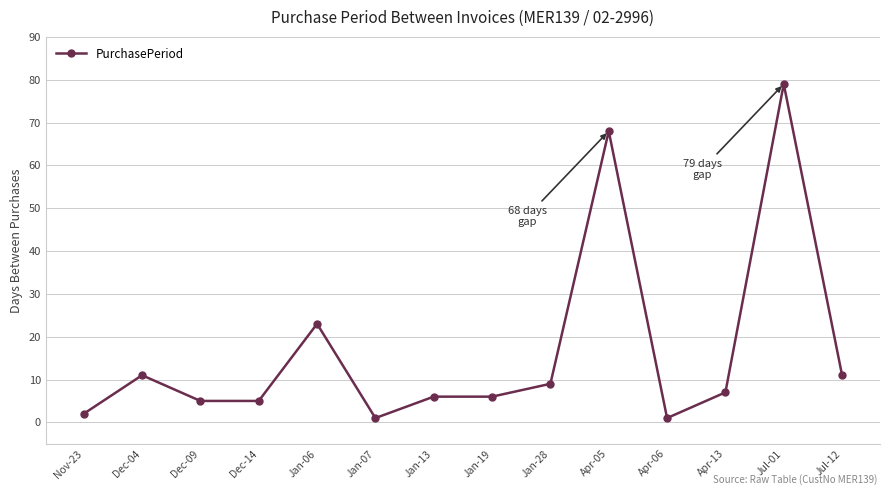

What is the sum of all values?

234